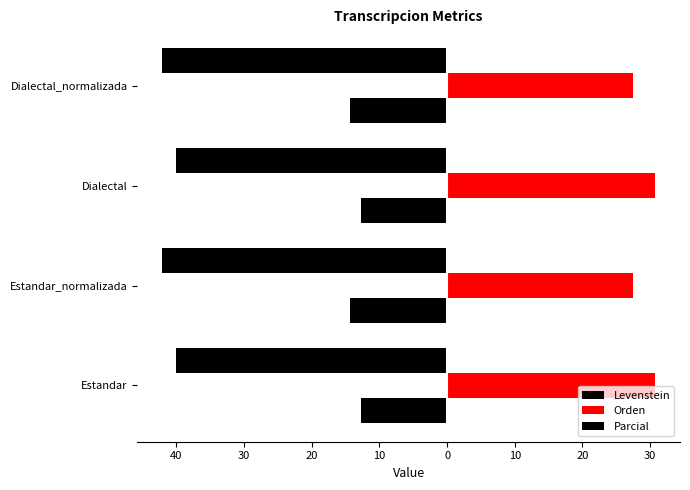

Which series has the largest total across all categories?

Orden